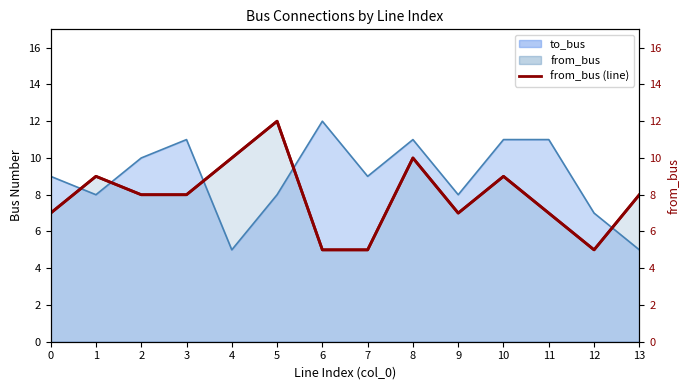

Reading left to right, what are all the values shown in this chart?

0=7	1=9	2=8	3=8	4=10	5=12	6=5	7=5	8=10	9=7	10=9	11=7	12=5	13=8